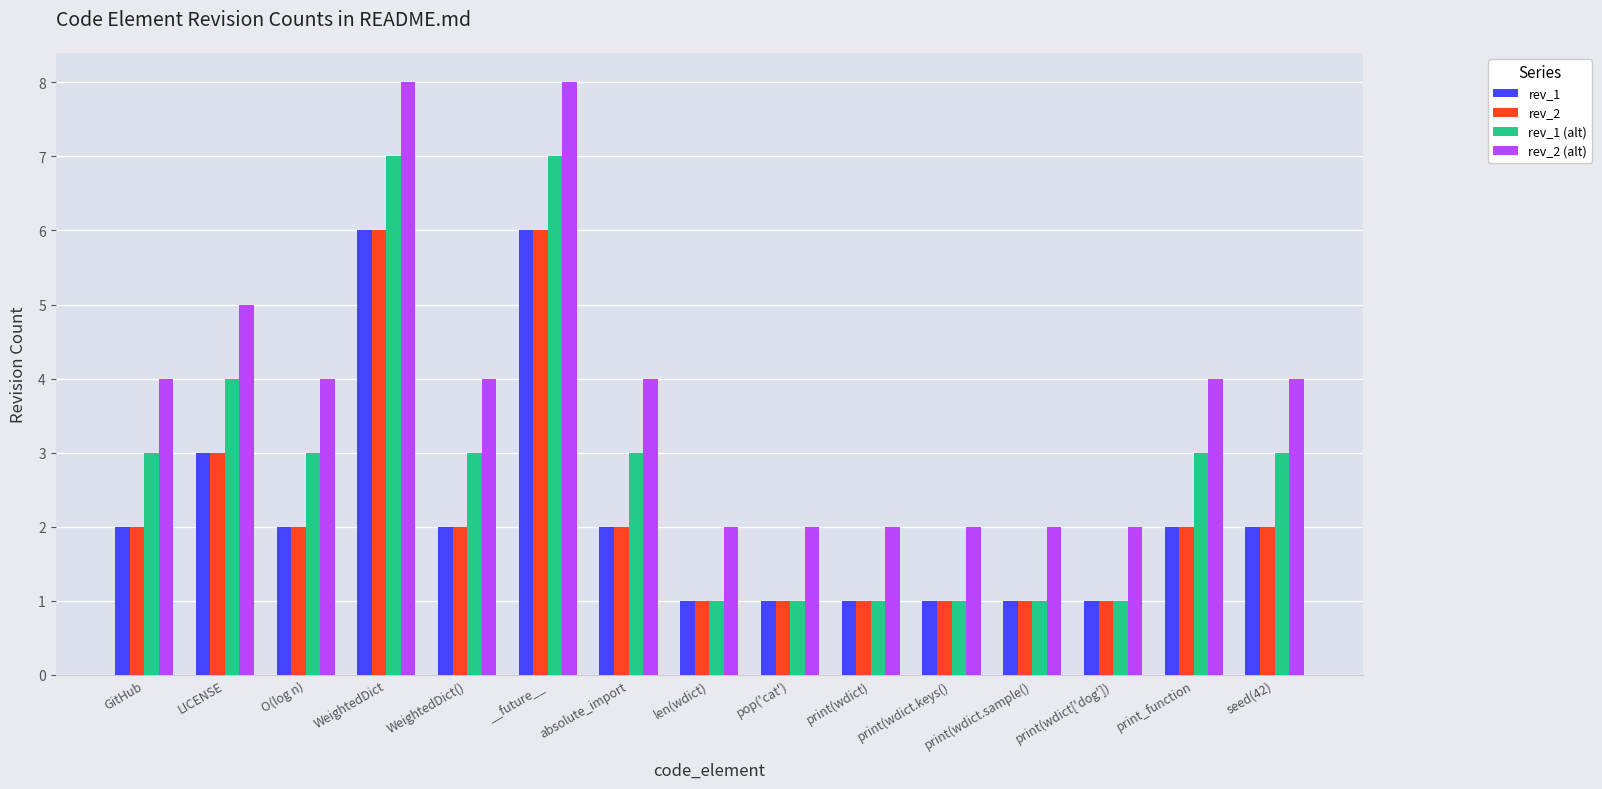

Reading left to right, what are all the values shown in this chart?

rev_1: 2	3	2	6	2	6	2	1	1	1	1	1	1	2	2
rev_2: 2	3	2	6	2	6	2	1	1	1	1	1	1	2	2
rev_1 (alt): 3	4	3	7	3	7	3	1	1	1	1	1	1	3	3
rev_2 (alt): 4	5	4	8	4	8	4	2	2	2	2	2	2	4	4